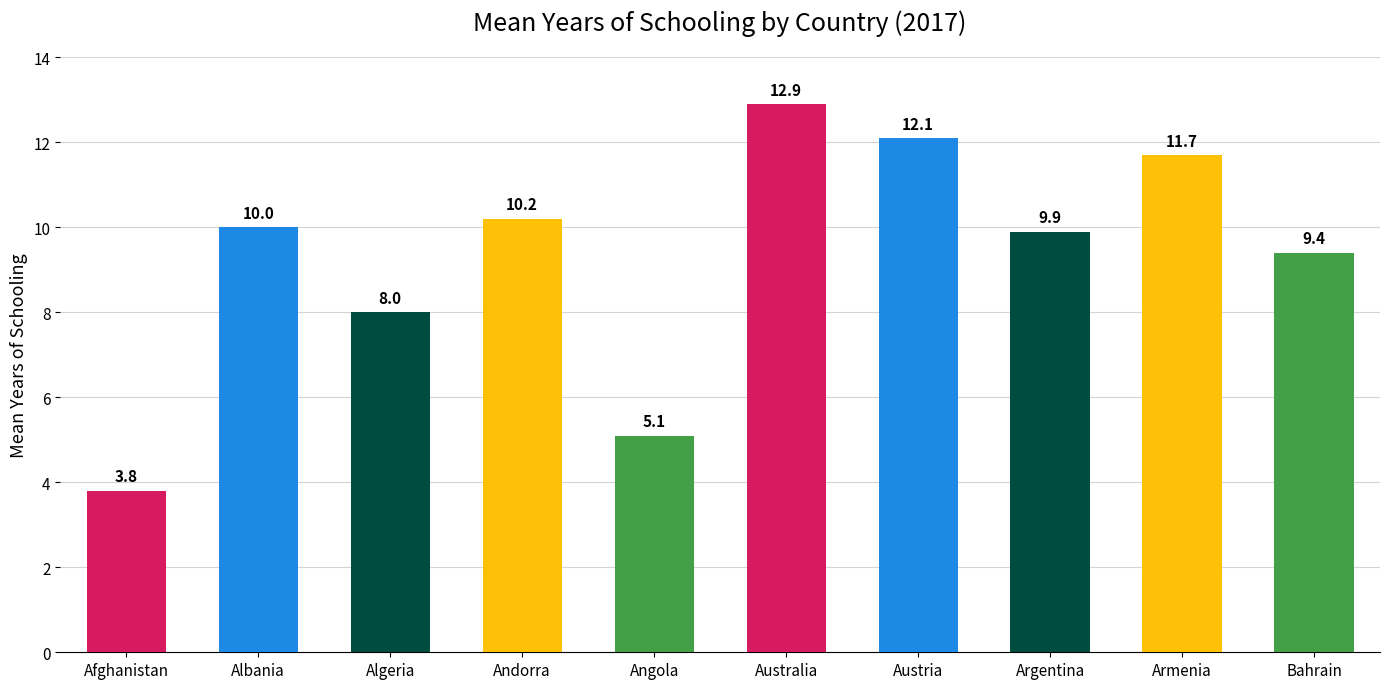

What is the minimum value shown in the chart?

3.8